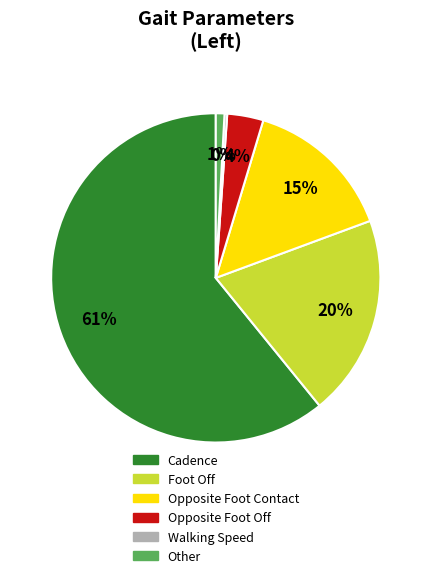

Does any single category account for the majority?

Yes